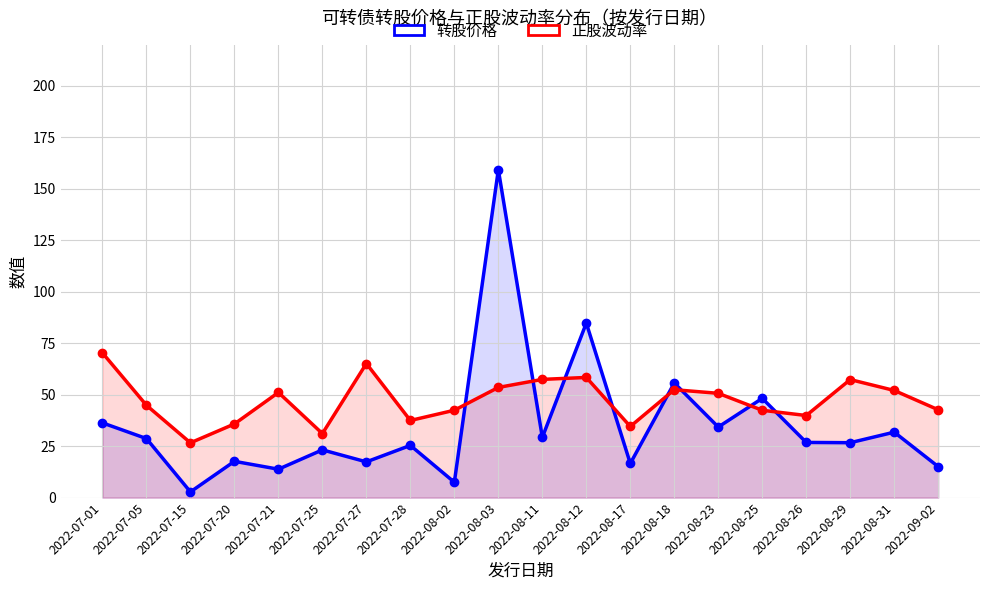

How many data points in 转股价格 are less than 26?

9